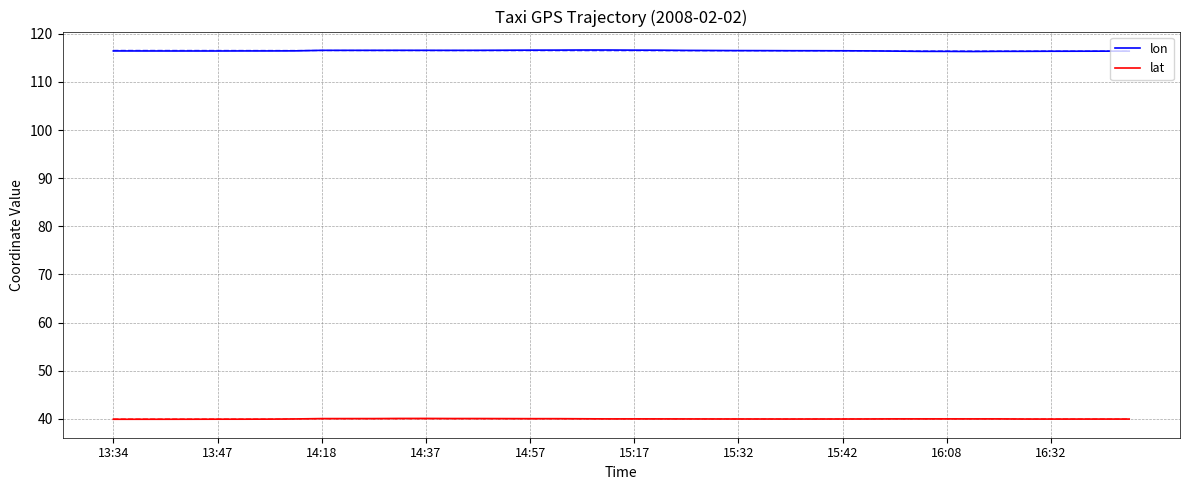

True or false: lat and lon intersect in this chart.

False